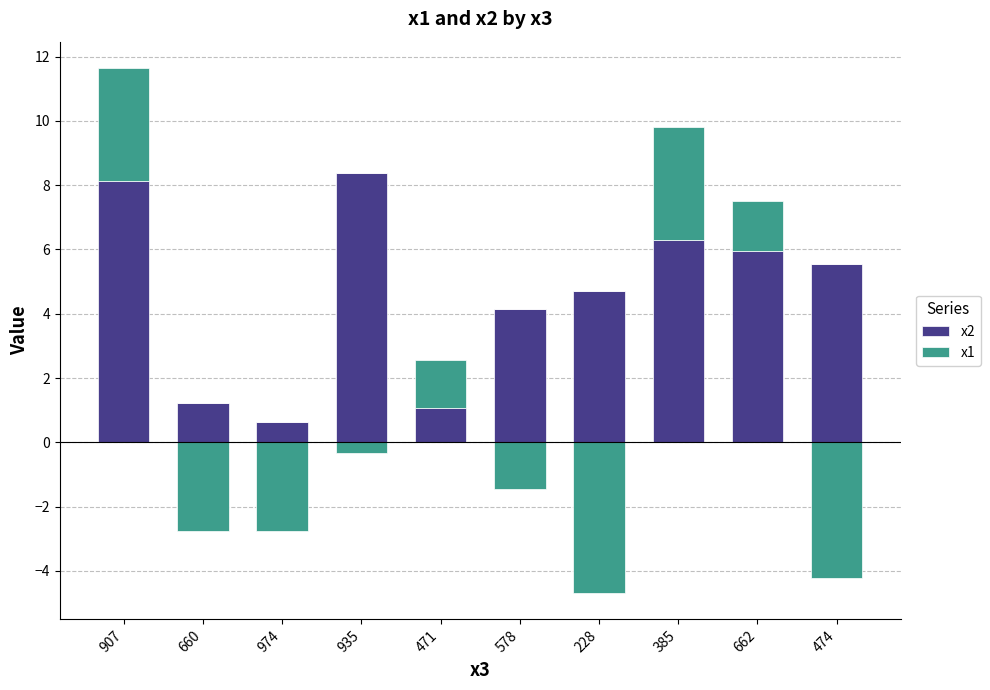

What is the difference between the second highest and second lowest values in the x2 series?

7.1